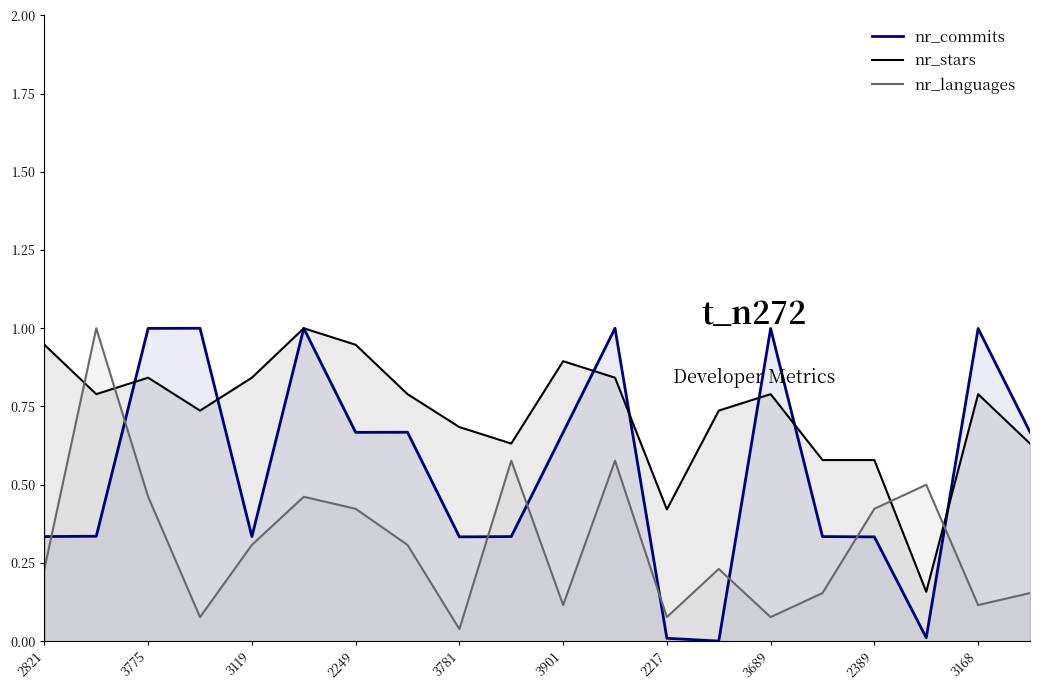

True or false: nr_languages and nr_stars intersect in this chart.

True